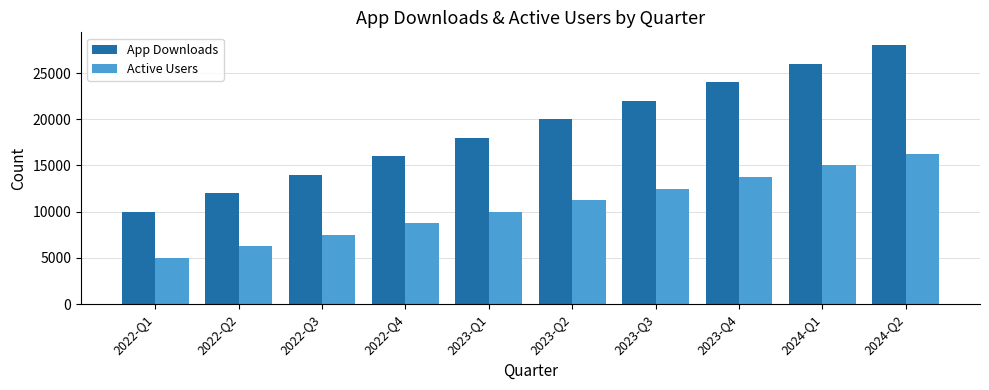

Rank the series at 2023-Q1 from highest to lowest value.

App Downloads, Active Users